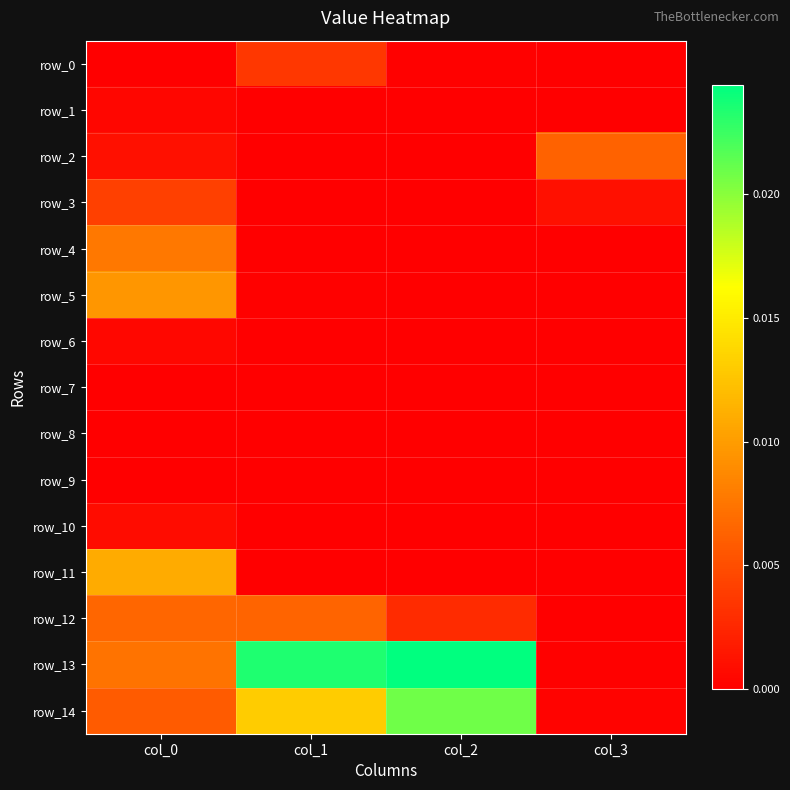

At which category is the sum across all series the highest?

col_0